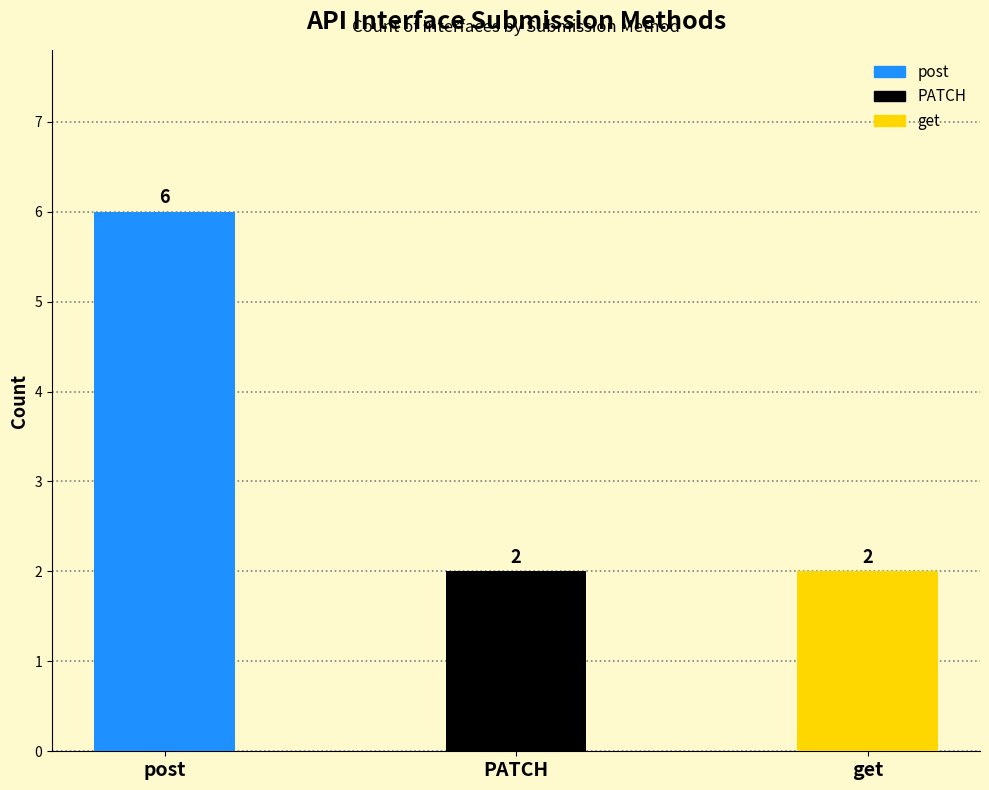

Reading left to right, extract all data points from this chart.

6	2	2